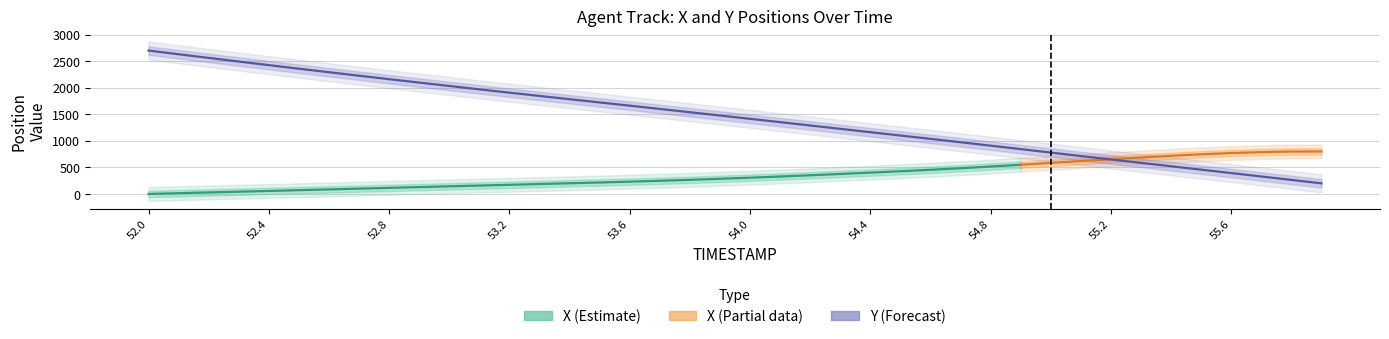

Rank the categories by value from lowest to highest.

55.9, 55.8, 55.7, 55.6, 55.5, 55.4, 55.3, 55.2, 55.1, 55.0, 54.9, 54.8, 54.7, 54.6, 54.5, 54.4, 54.3, 54.2, 54.1, 54.0, 53.9, 53.8, 53.7, 53.6, 53.5, 53.4, 53.3, 53.2, 53.1, 53.0, 52.9, 52.8, 52.7, 52.6, 52.5, 52.4, 52.3, 52.2, 52.1, 52.0